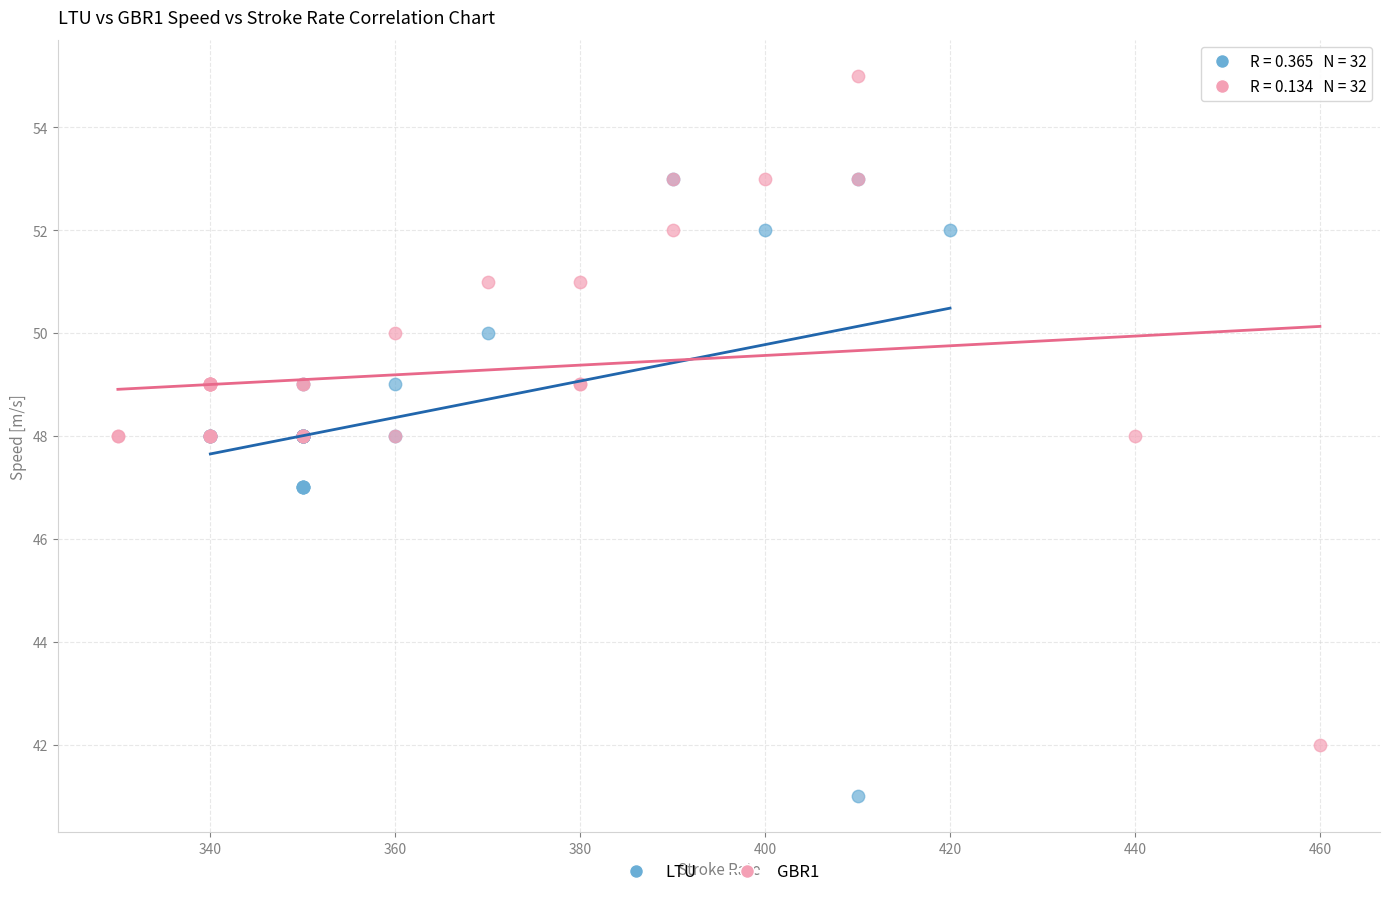

Which series reaches the minimum Y coordinate?

LTU